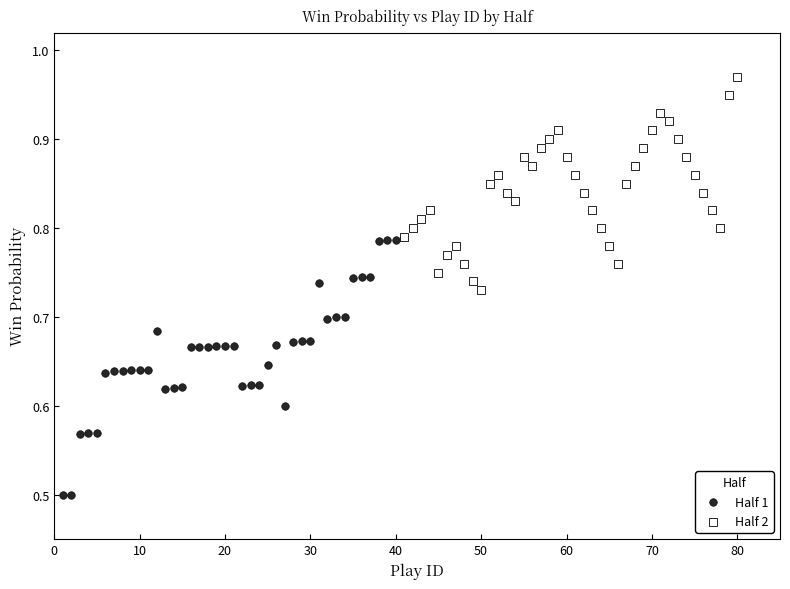

Which series reaches the minimum Y coordinate?

Half 1